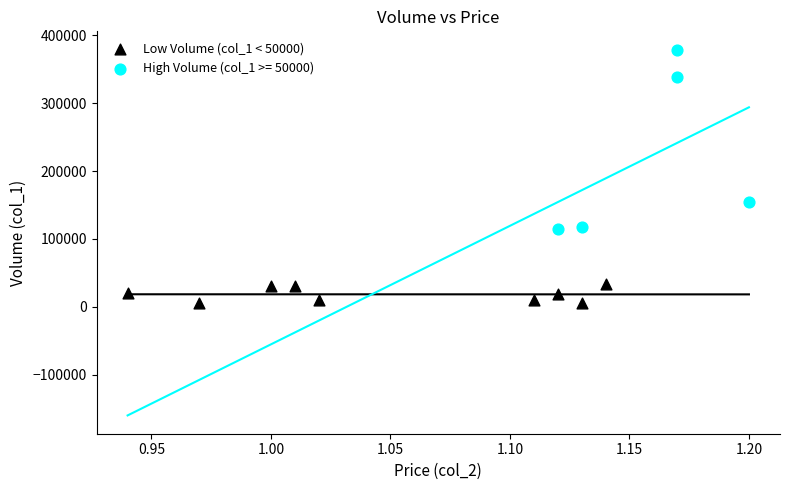

Which series reaches the maximum Y coordinate?

High Volume (col_1 >= 50000)